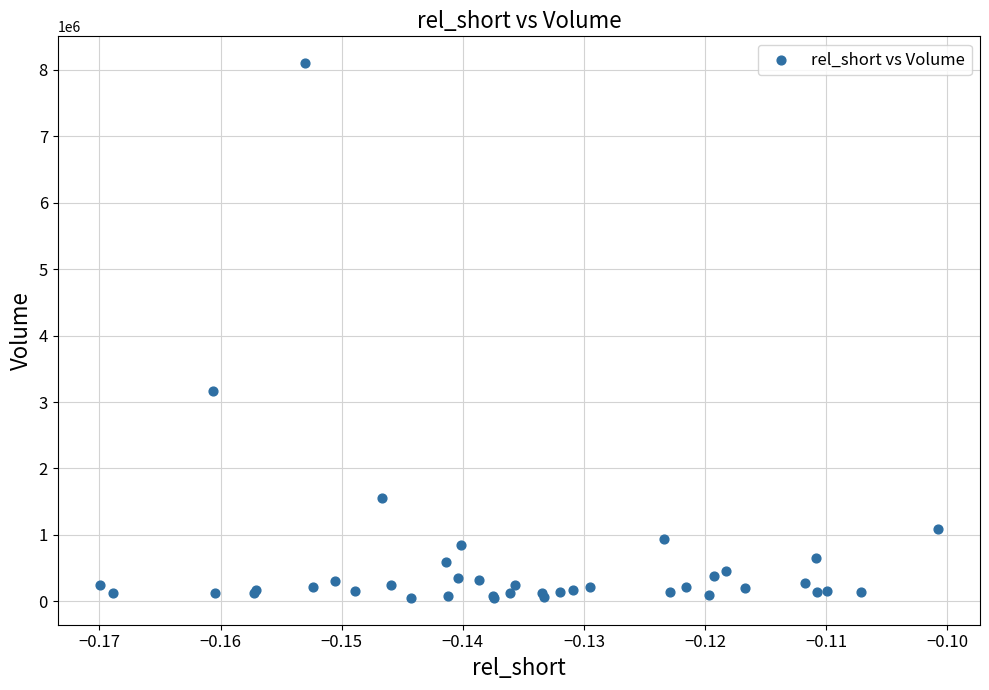

What Y value in the scatter plot is closest to 4076050?

3172000